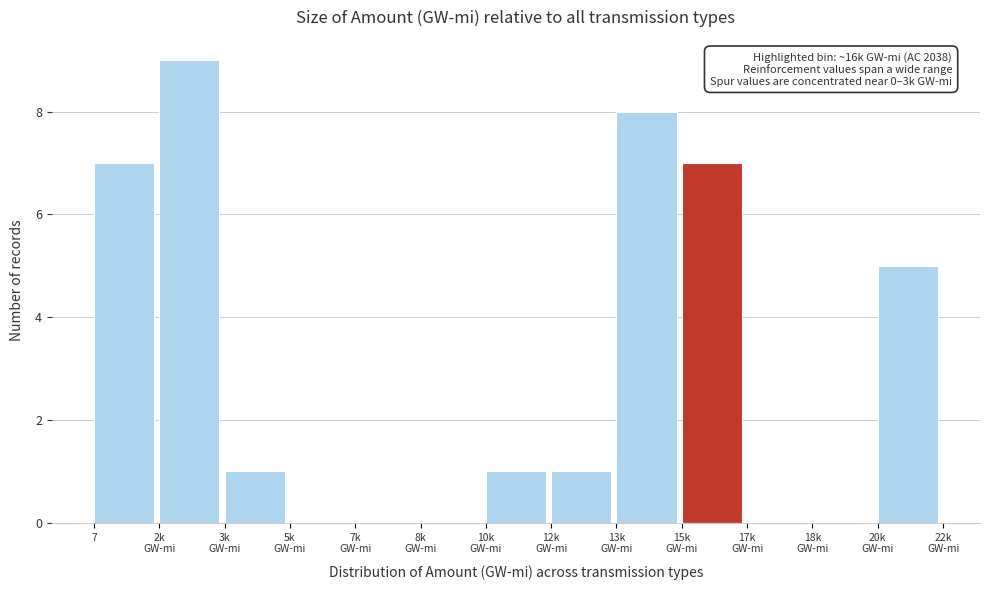

What is the sum of all values?

39